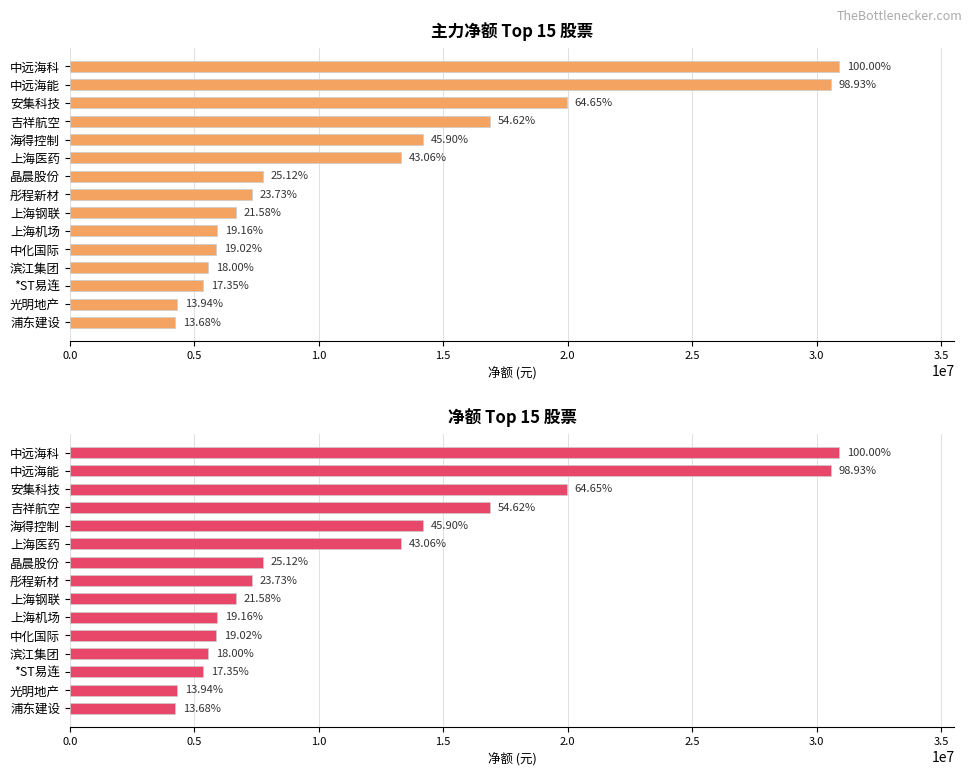

The value of 主力净额 at 滨江集团 is 8365189. True or false?

False